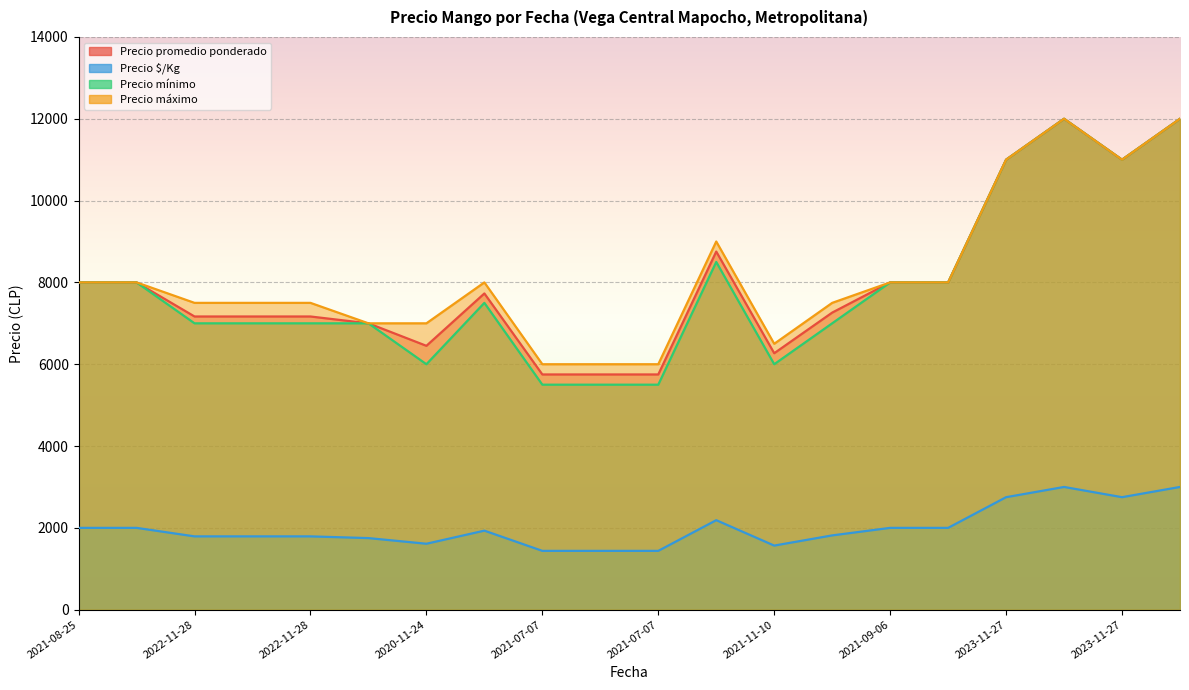

At which category is the sum across all series the highest?

2023-11-27